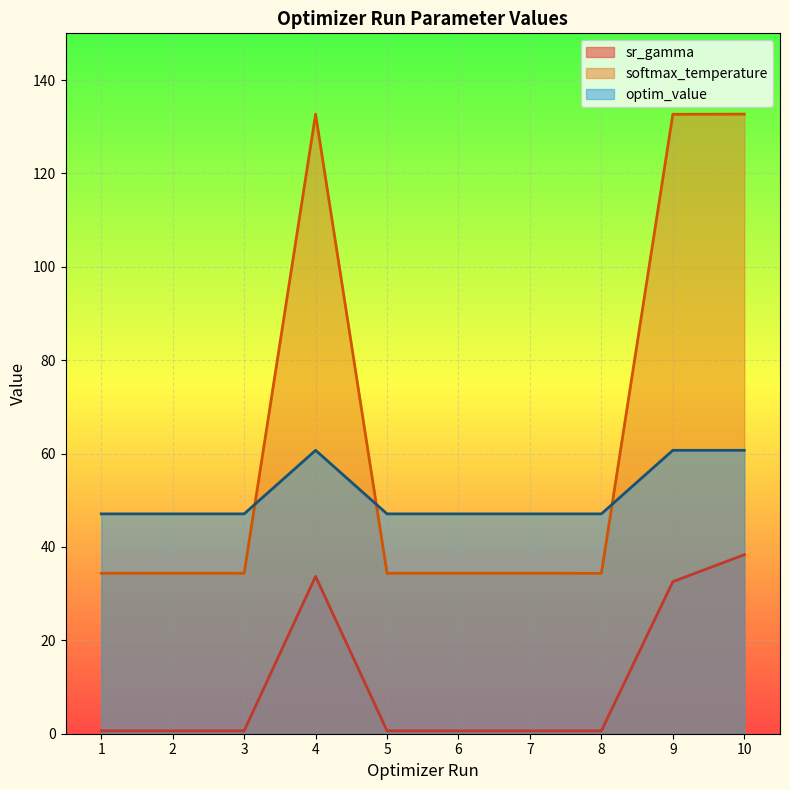

At which category is the sum across all series the highest?

10